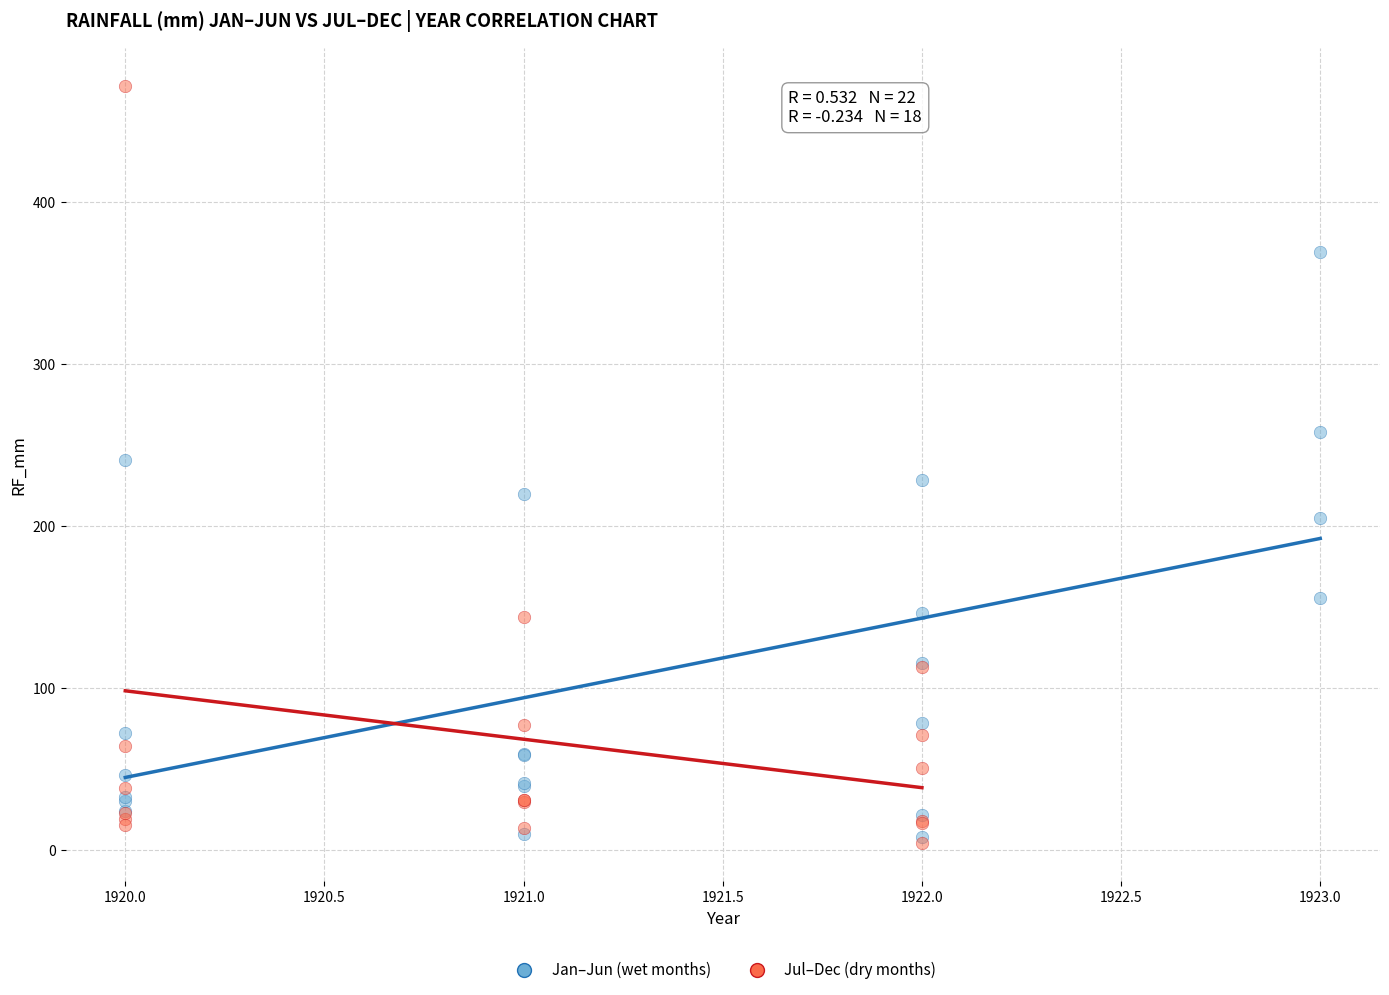

Which series reaches the maximum Y coordinate?

Jul–Dec (dry months)